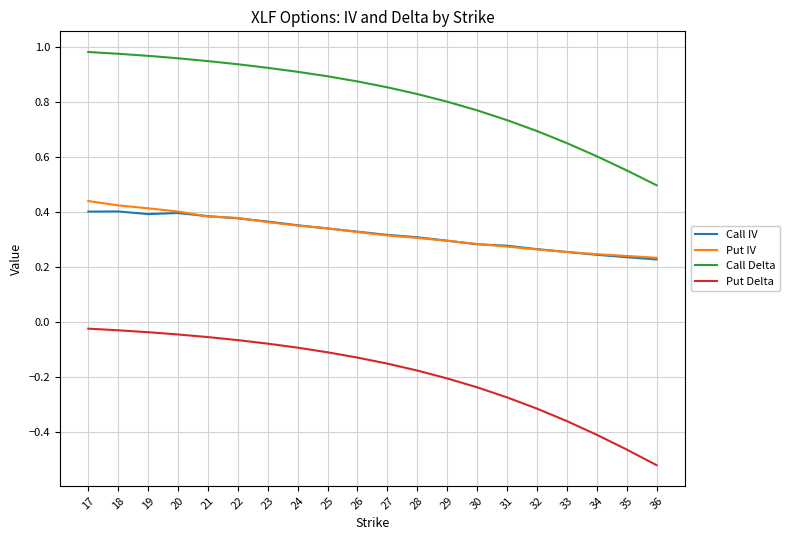

True or false: Put IV has a value of 0.3 at 25.

True